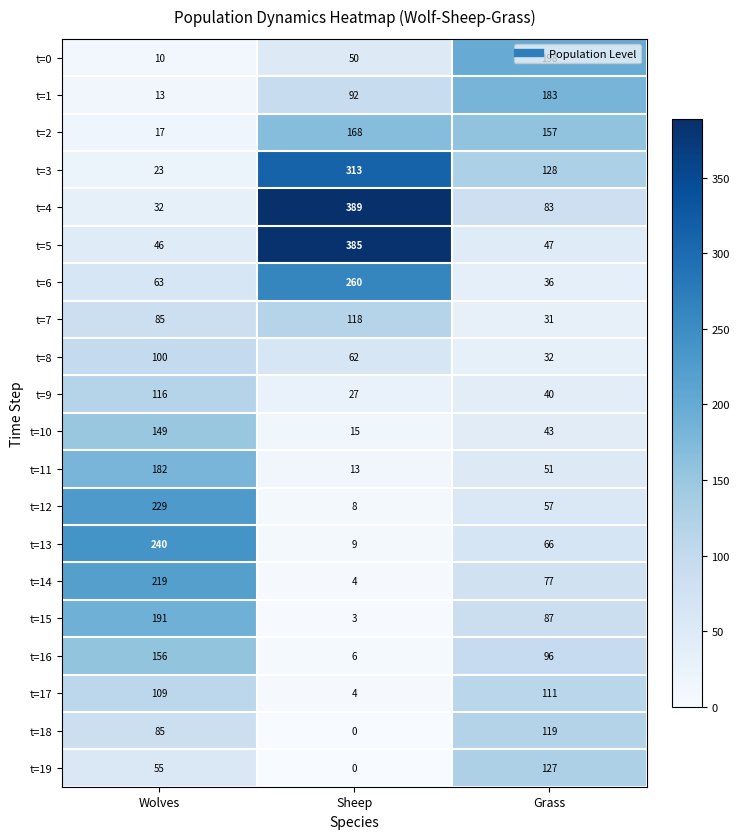

What is the sum of all t=13 values?

315